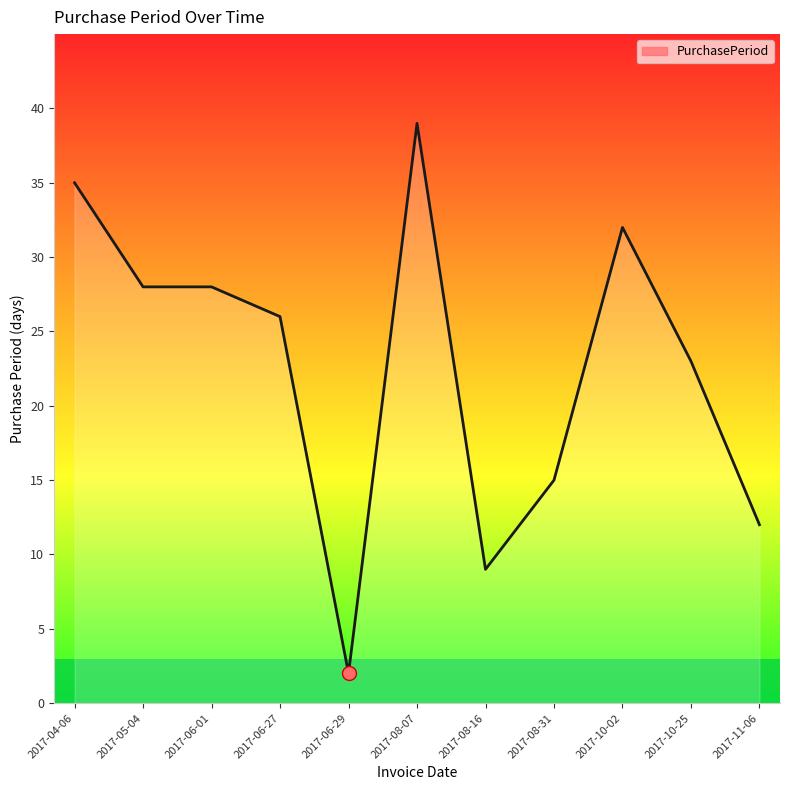

Which has a higher value, 2017-10-25 or 2017-08-31?

2017-10-25